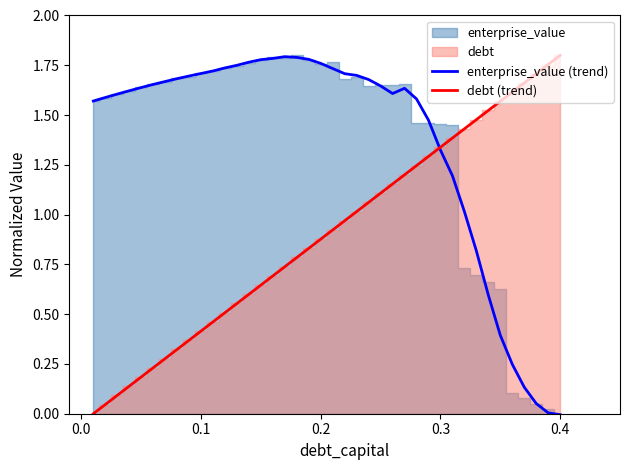

True or false: enterprise_value (trend) and debt (trend) intersect in this chart.

True